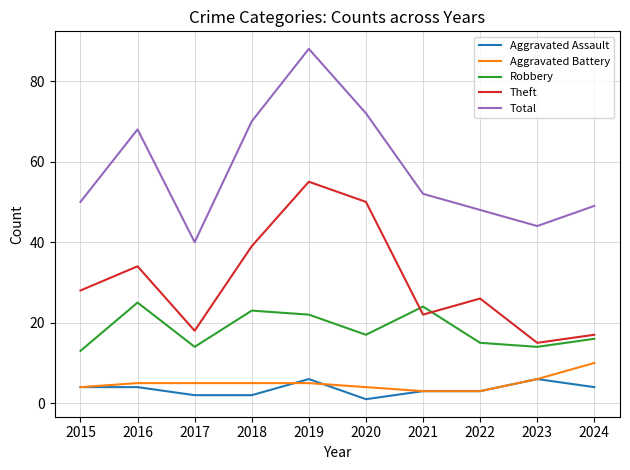

Reading left to right, what are all the values shown in this chart?

Aggravated Assault: 4	4	2	2	6	1	3	3	6	4
Aggravated Battery: 4	5	5	5	5	4	3	3	6	10
Robbery: 13	25	14	23	22	17	24	15	14	16
Theft: 28	34	18	39	55	50	22	26	15	17
Total: 50	68	40	70	88	72	52	48	44	49